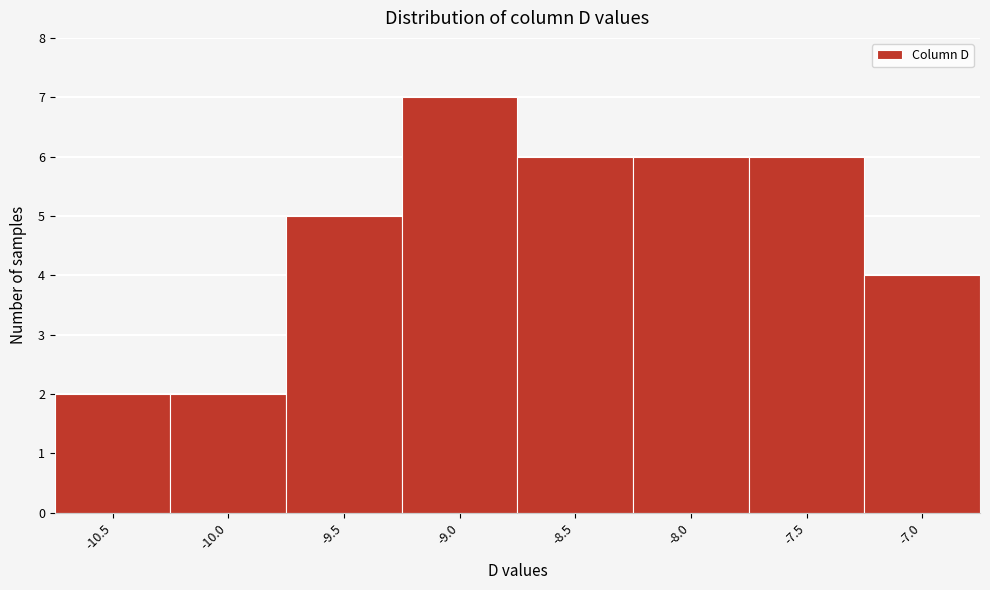

Reading left to right, what are all the values shown in this chart?

-10.5=2	-10.0=2	-9.5=5	-9.0=7	-8.5=6	-8.0=6	-7.5=6	-7.0=4